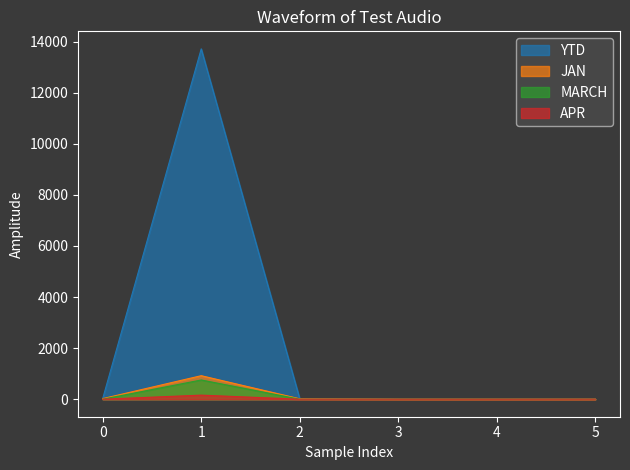

True or false: APR and YTD cross at least once.

False